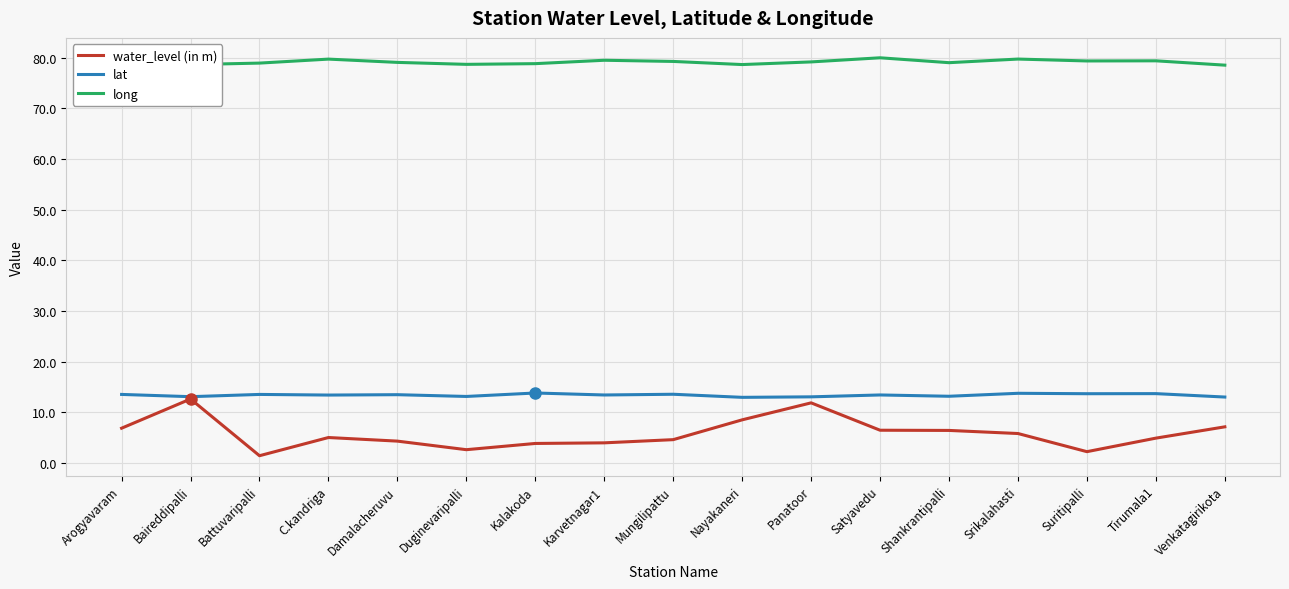

True or false: water_level (in m) has more than 0 points higher than both neighbors.

True